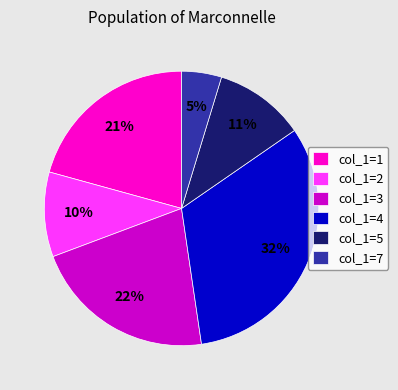

True or false: col_1=2 accounts for 25% of the total.

False